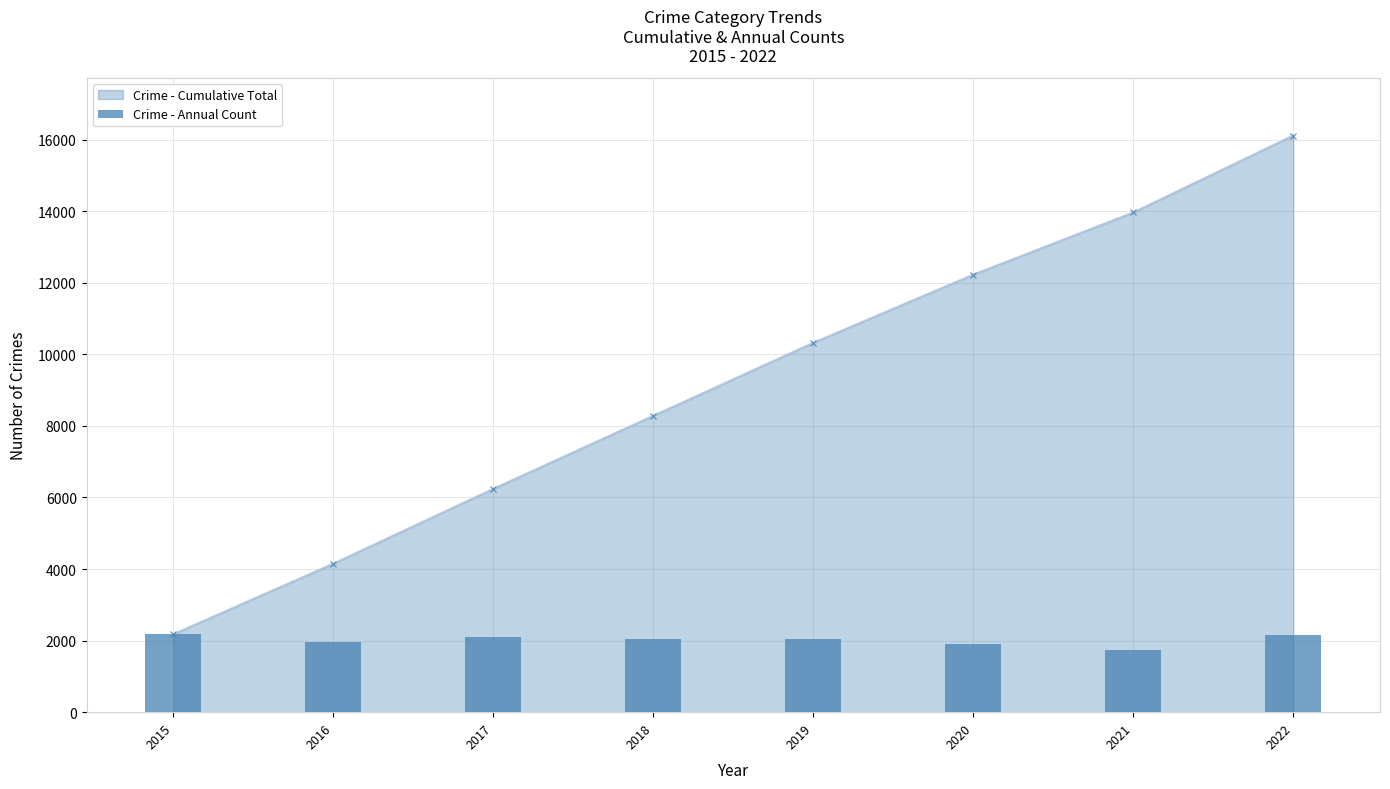

What is the difference between the maximum and second lowest values?

274